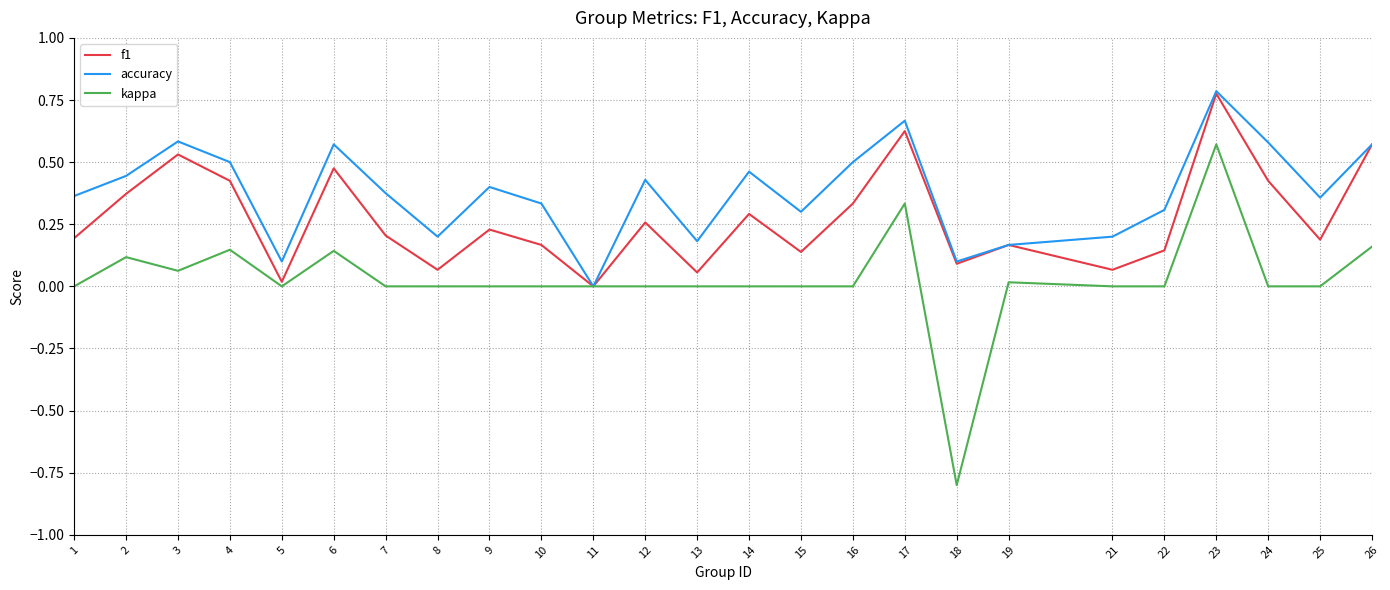

How many distinct data groups are displayed?

3